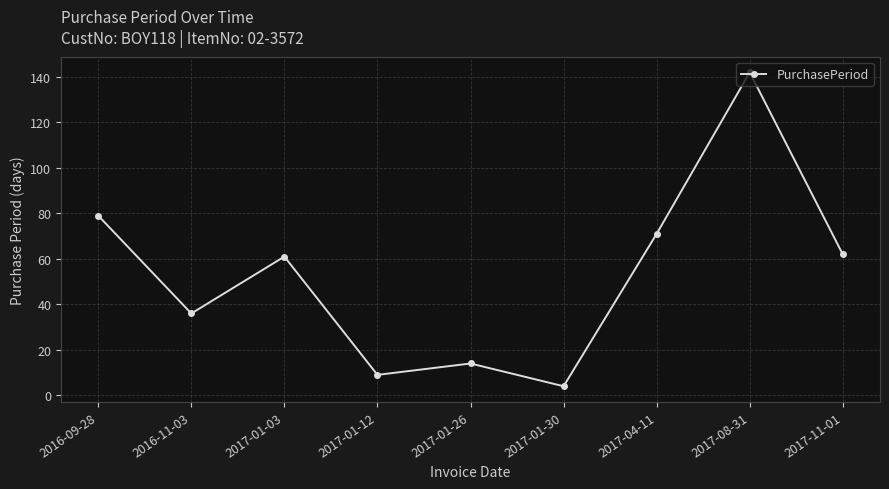

The value at 2017-04-11 is 71. True or false?

True